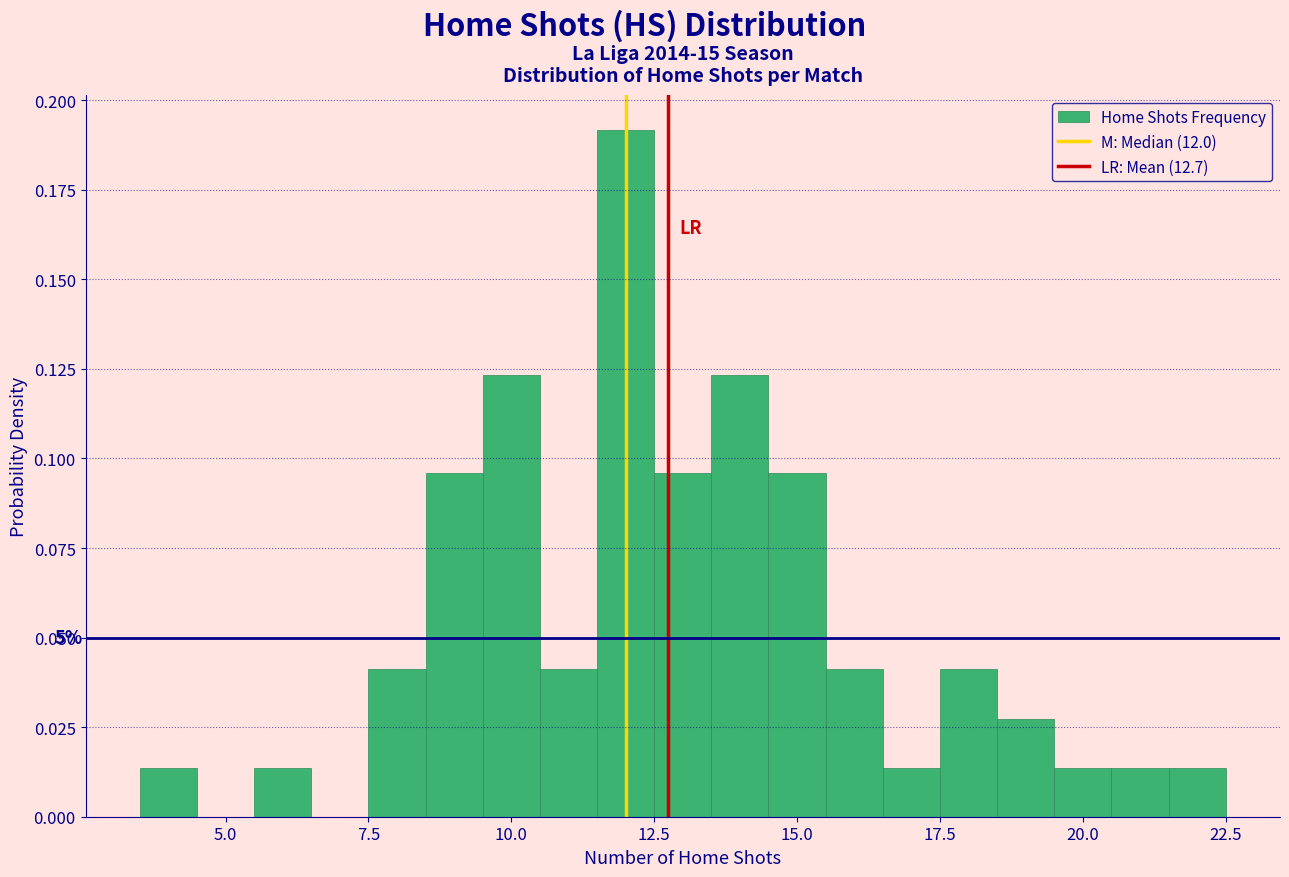

Read against the x-axis, roughly where is the centre of the tallest bar?

12.0